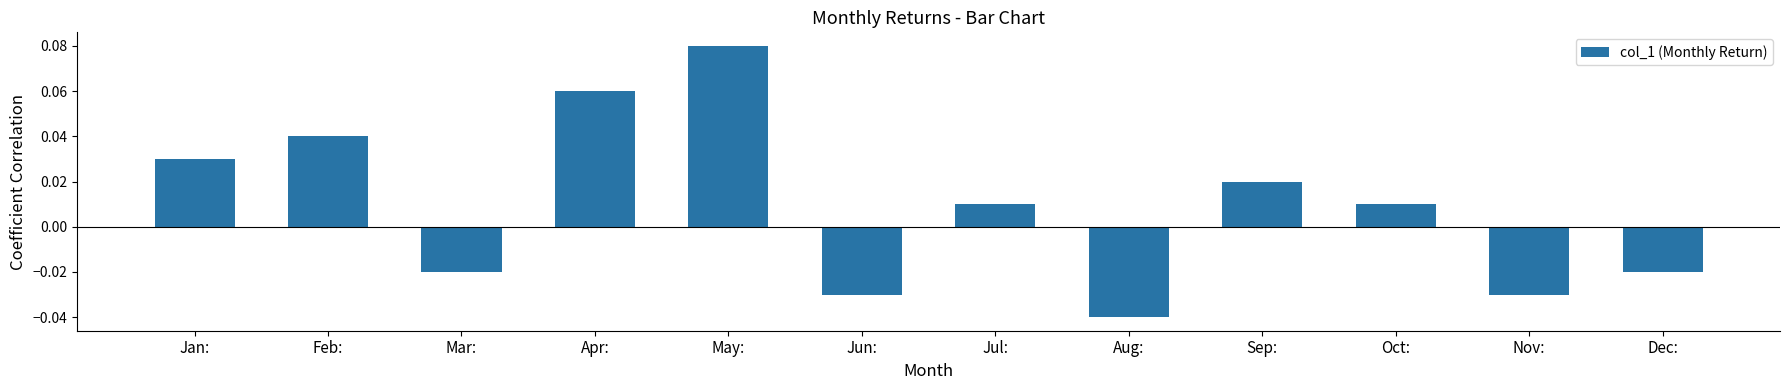

What position from the left is Nov:?

11